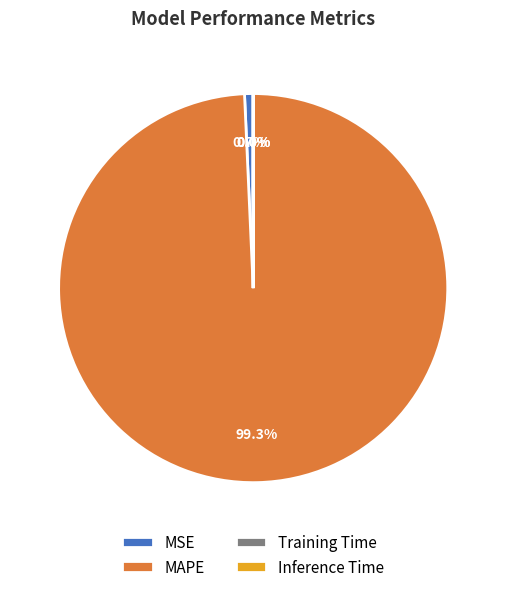

Between MSE and MAPE, which is larger?

MAPE